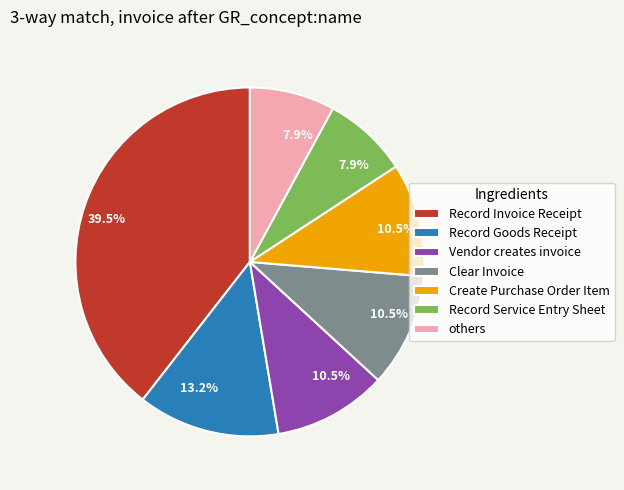

Is there a majority slice in this chart?

No